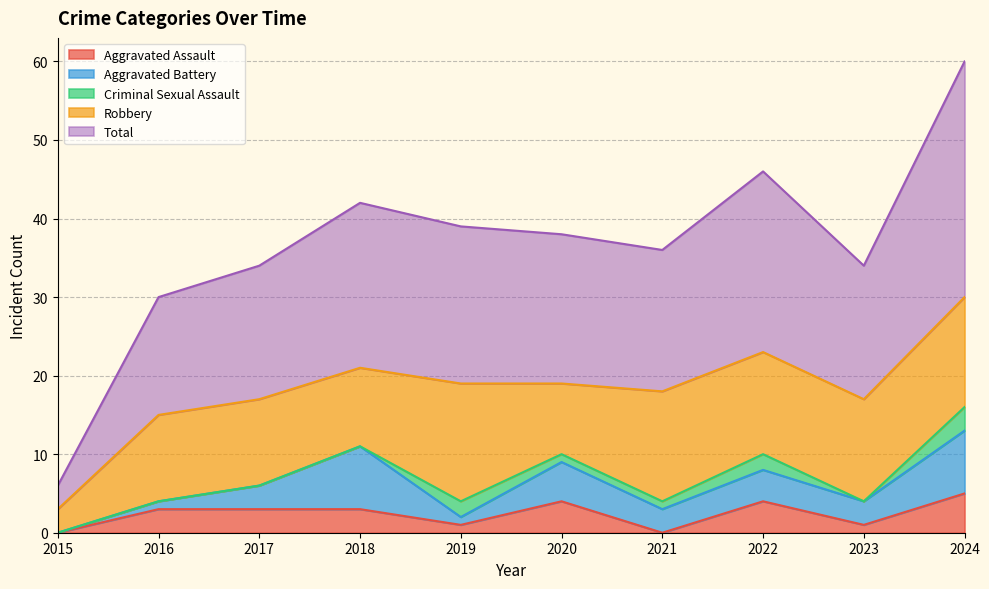

True or false: Criminal Sexual Assault has more than 1 points higher than both neighbors.

True